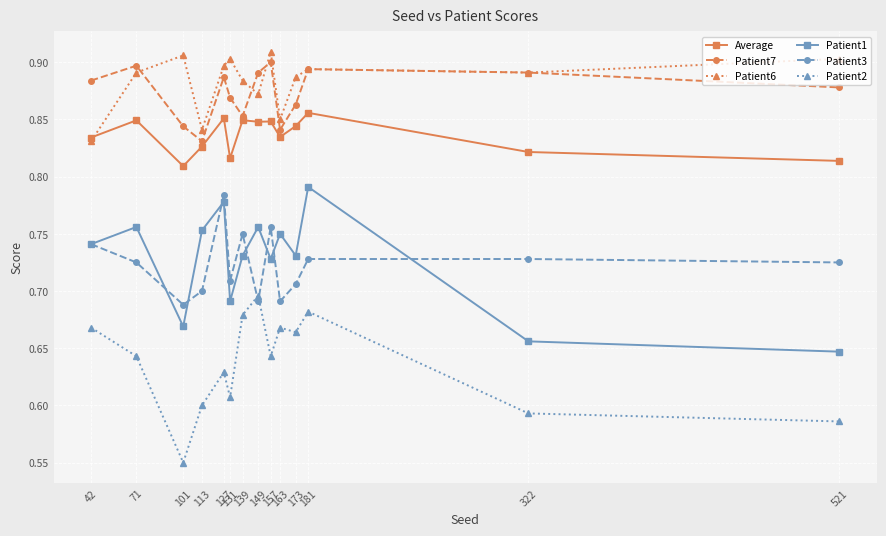

True or false: Patient2 and Average cross at least once.

False